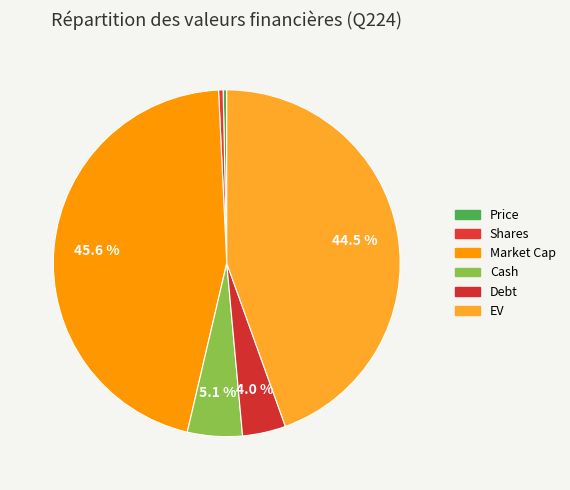

Count the number of slices in the pie.

6